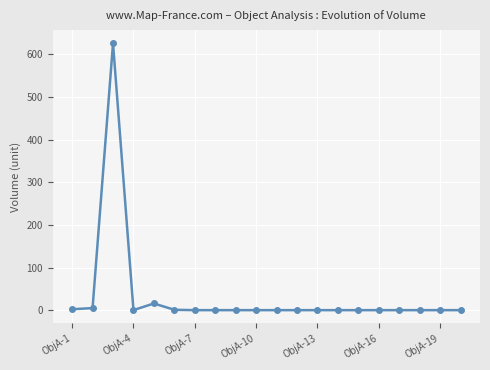

True or false: there are more than 2 points higher than both neighbors.

True